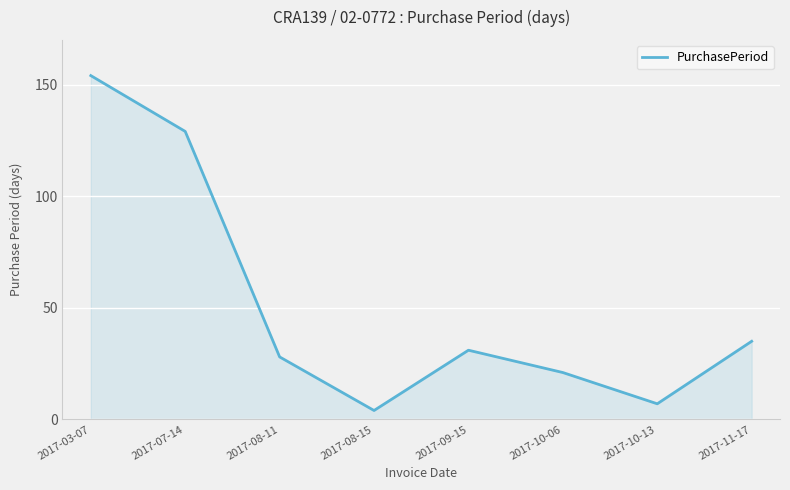

At which label is the value closest to 79?

2017-11-17